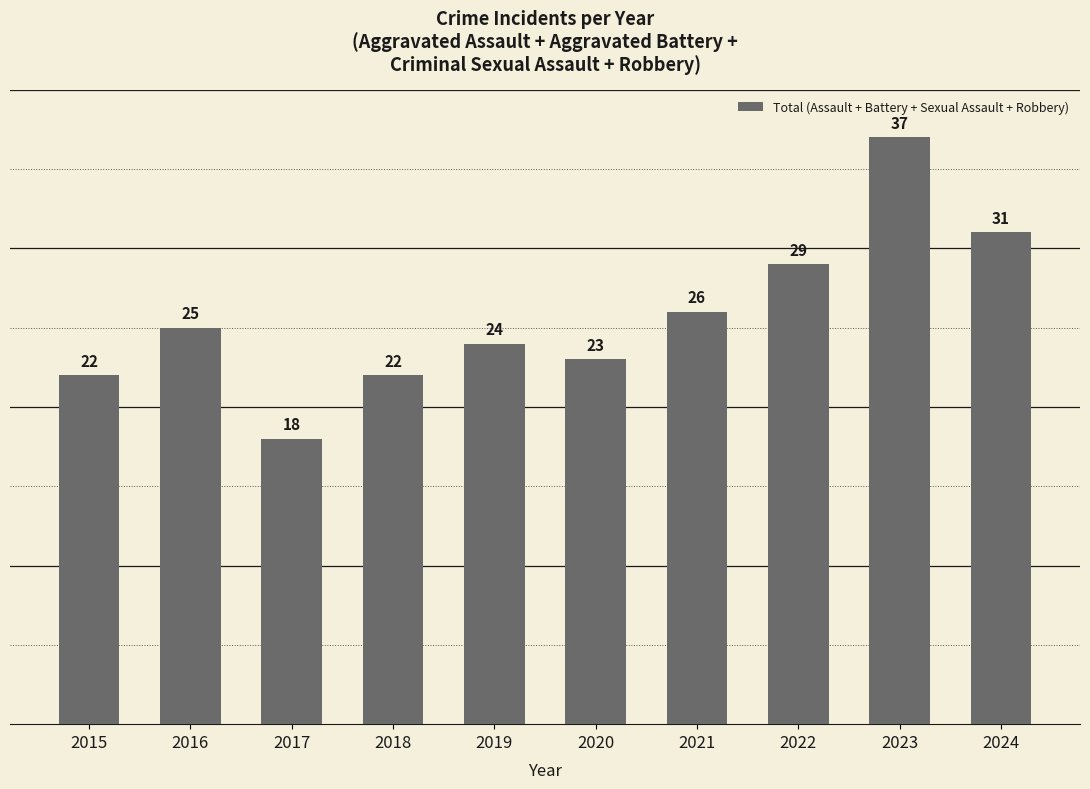

The chart shows a value of 11 at 2016. True or false?

False